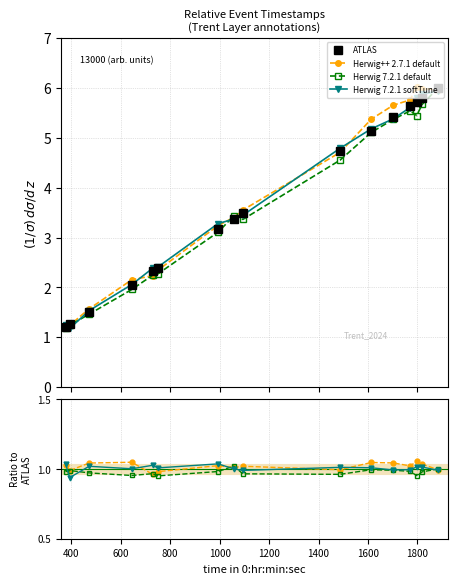

What is the value of the Herwig 7.2.1 softTune point at the 10th from the left?

1.0